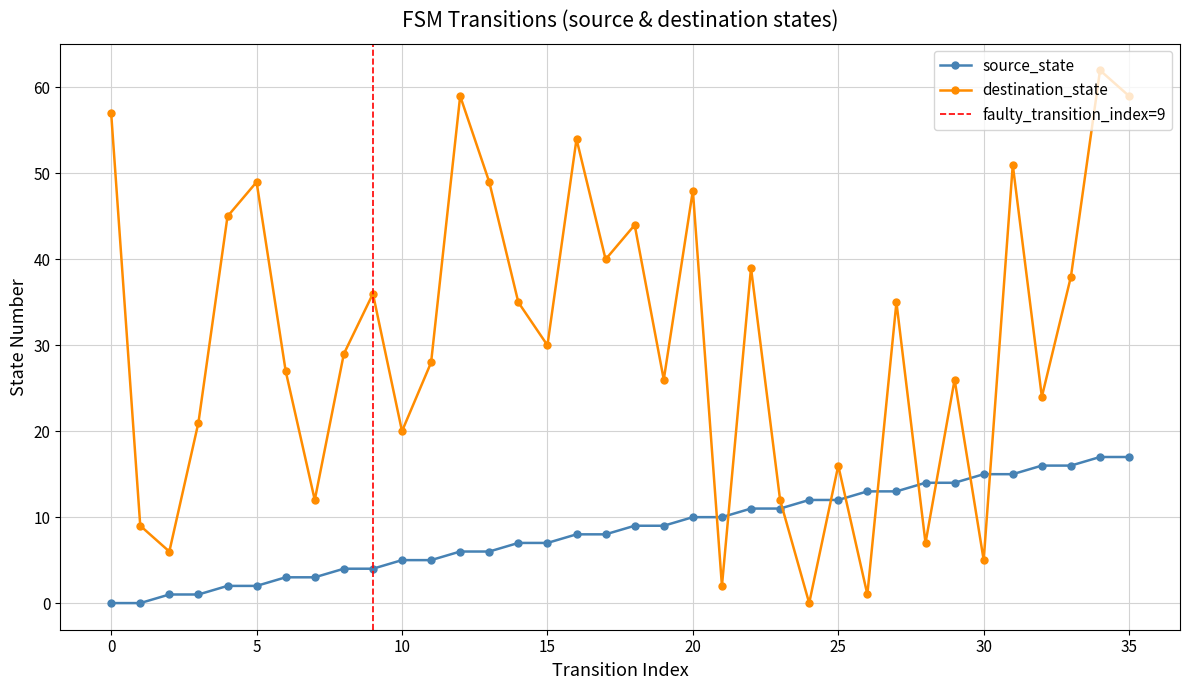

Rank the series by their maximum value, from lowest to highest.

source_state, destination_state